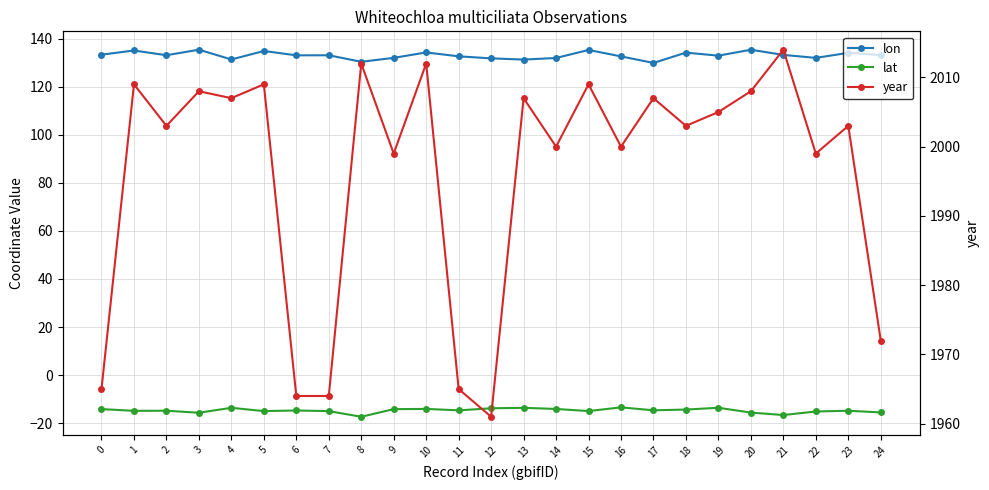

What is the maximum value shown in the chart?

2014.0